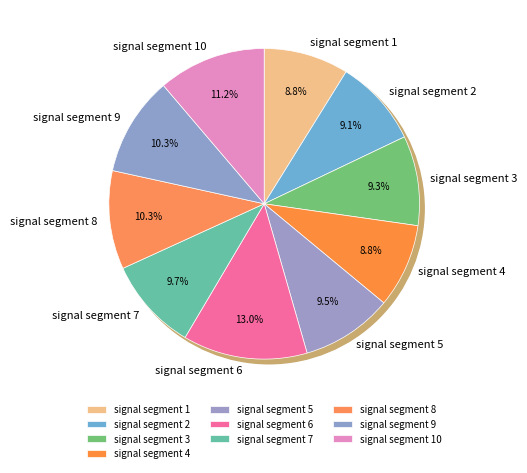

To the nearest percent, what percentage of the pie is signal segment 9?

10%